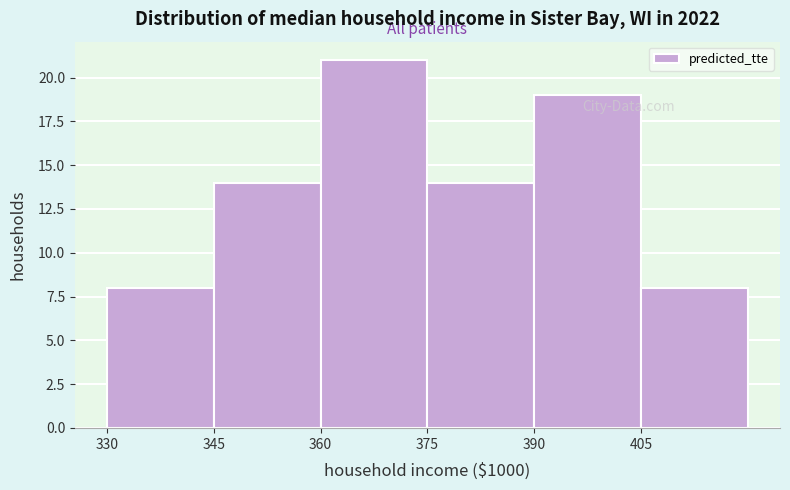

Over which range of the x-axis is the bar tallest?

360 to 375